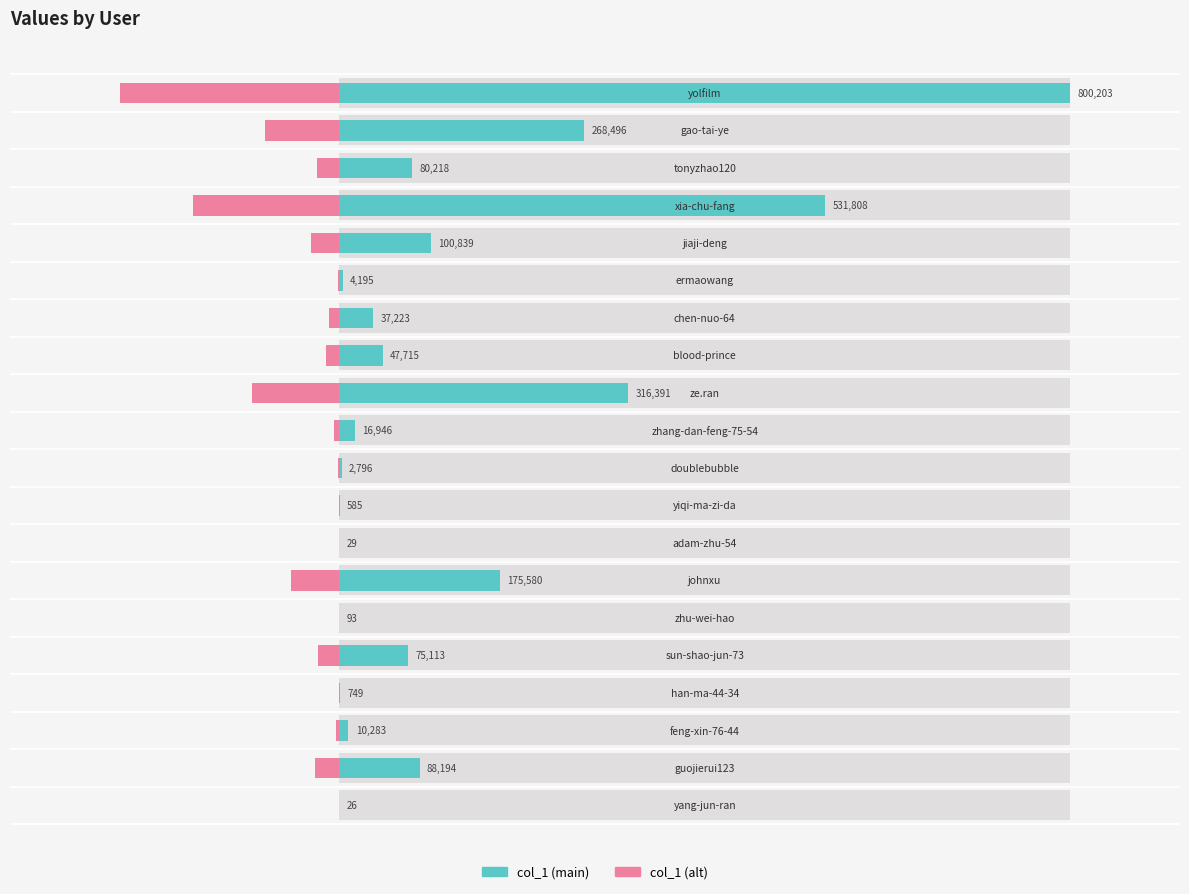

Is it true that col_1 (alt) equals -11166.9 at 13?

True